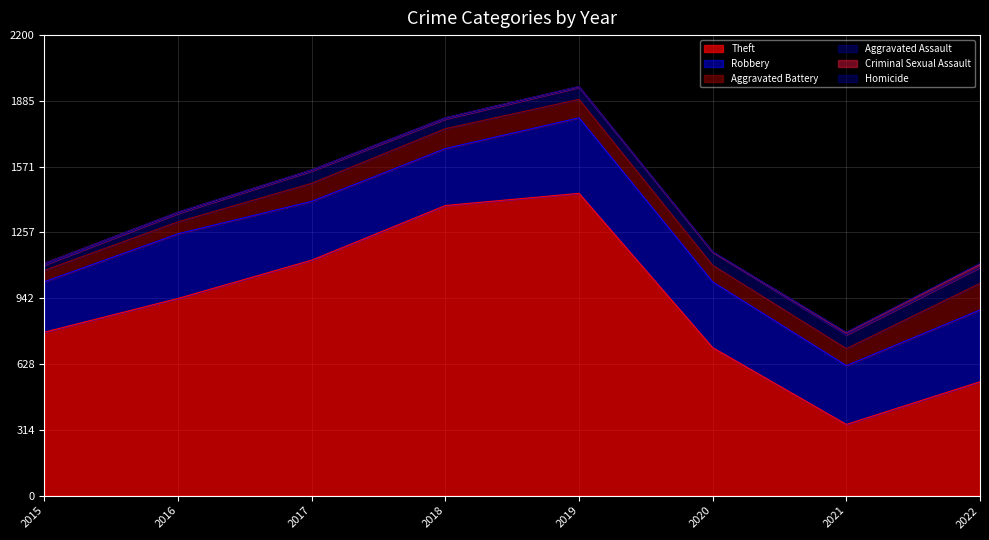

How many interior local peaks does the Theft series have?

1